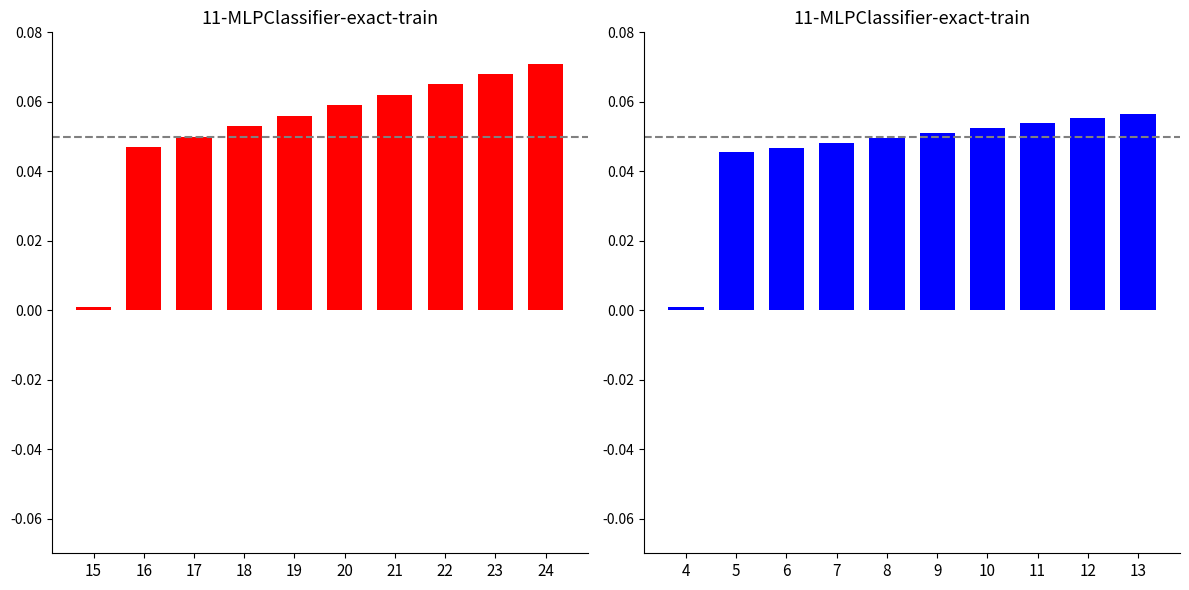

The Used for risk pcrop series shows 0.0 at 16. True or false?

True